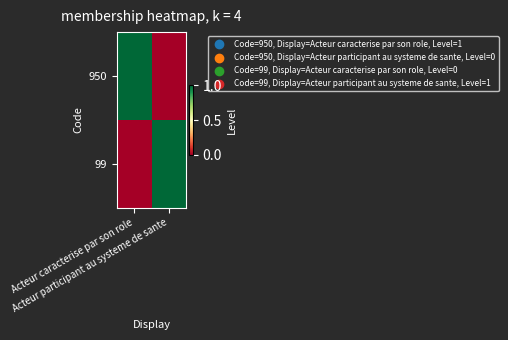

Reading left to right, extract all data points from this chart.

950: Acteur caracterise par son role=1	Acteur participant au systeme de sante=0
99: Acteur caracterise par son role=0	Acteur participant au systeme de sante=1